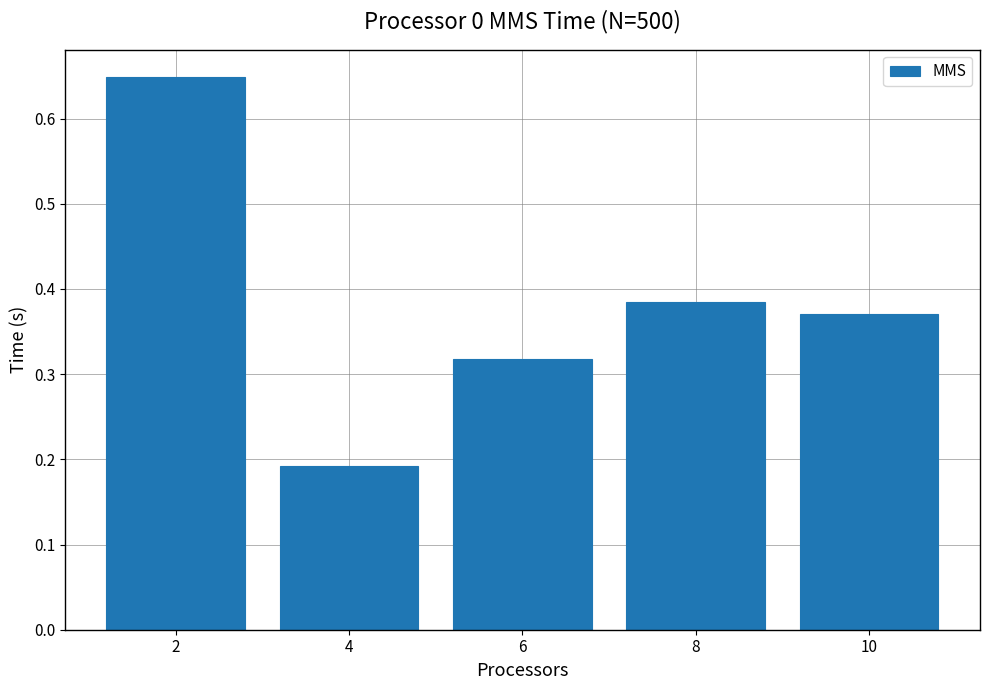

What is the sum of all values?

1.9